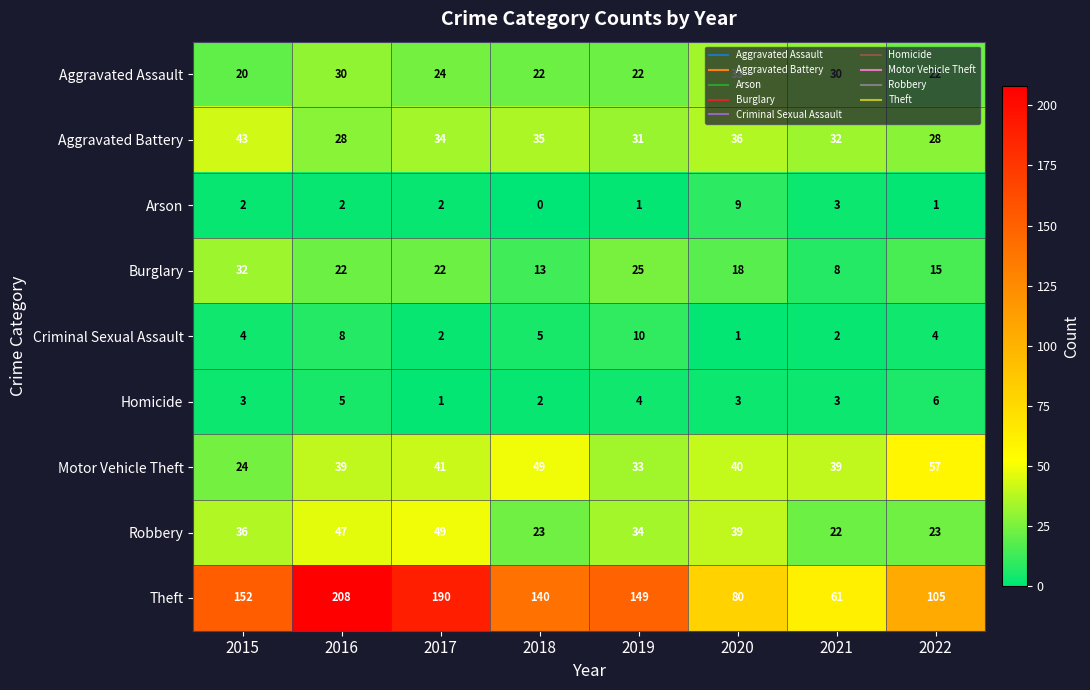

What is the sum of the Homicide values at 2021 and 2022?

9